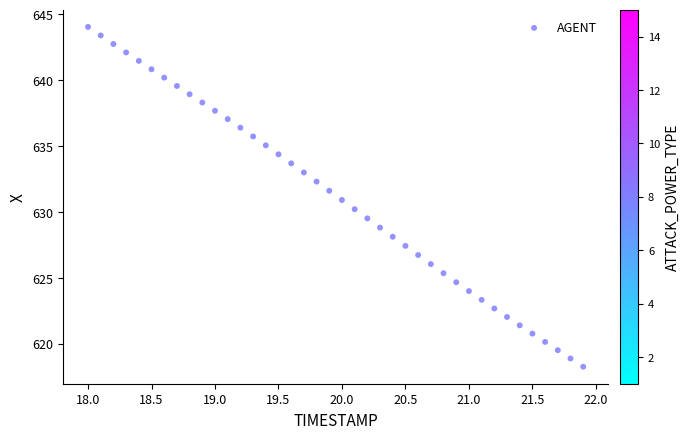

What is the range of Y values (max minus min)?

25.8